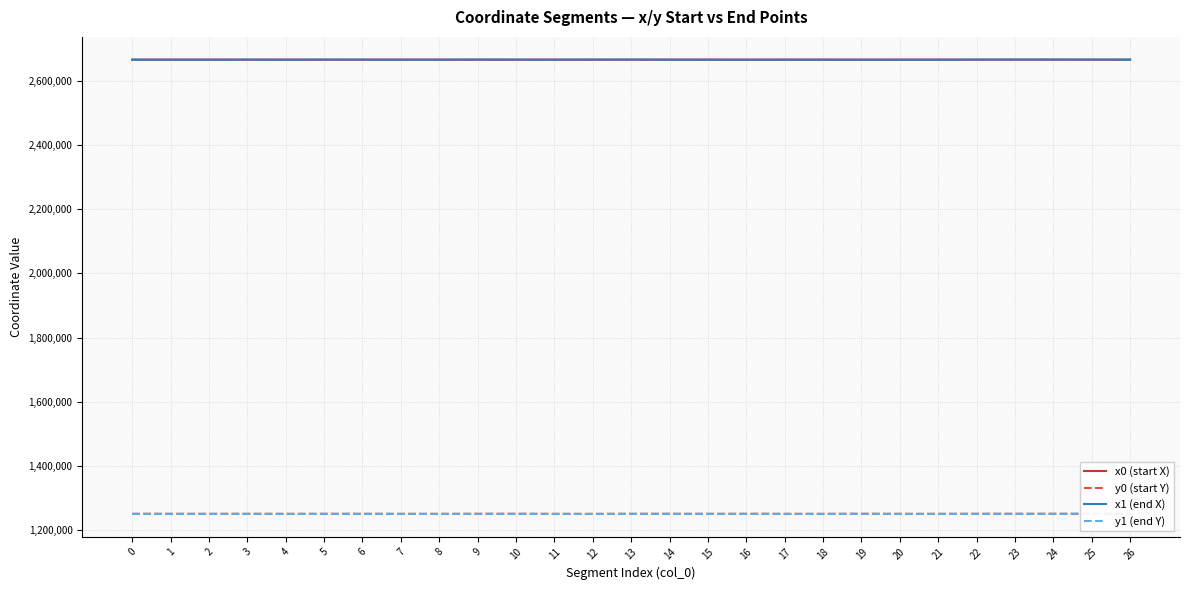

Is the value of x1 (end X) at 15 greater than the value of x0 (start X) at 18?

No